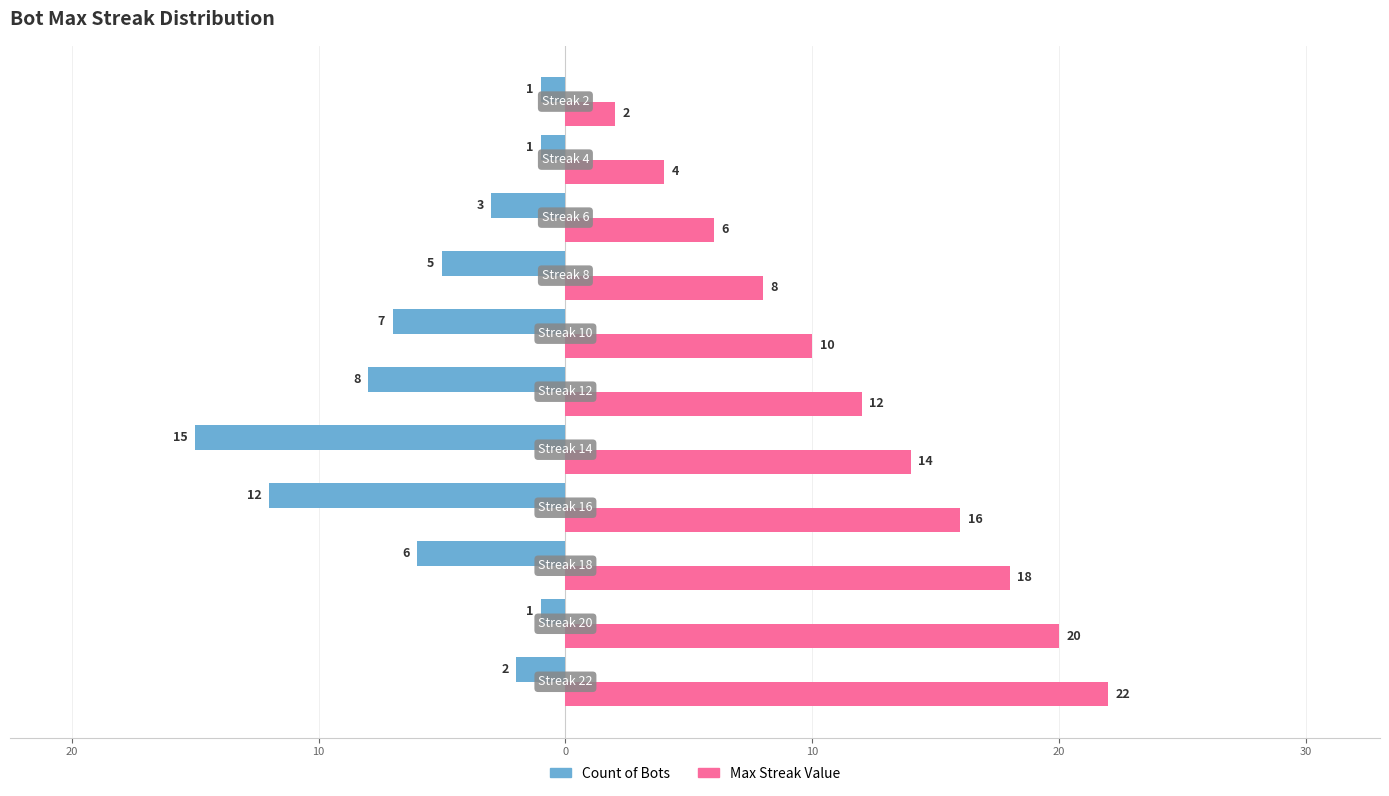

What is the maximum value shown in the chart?

22